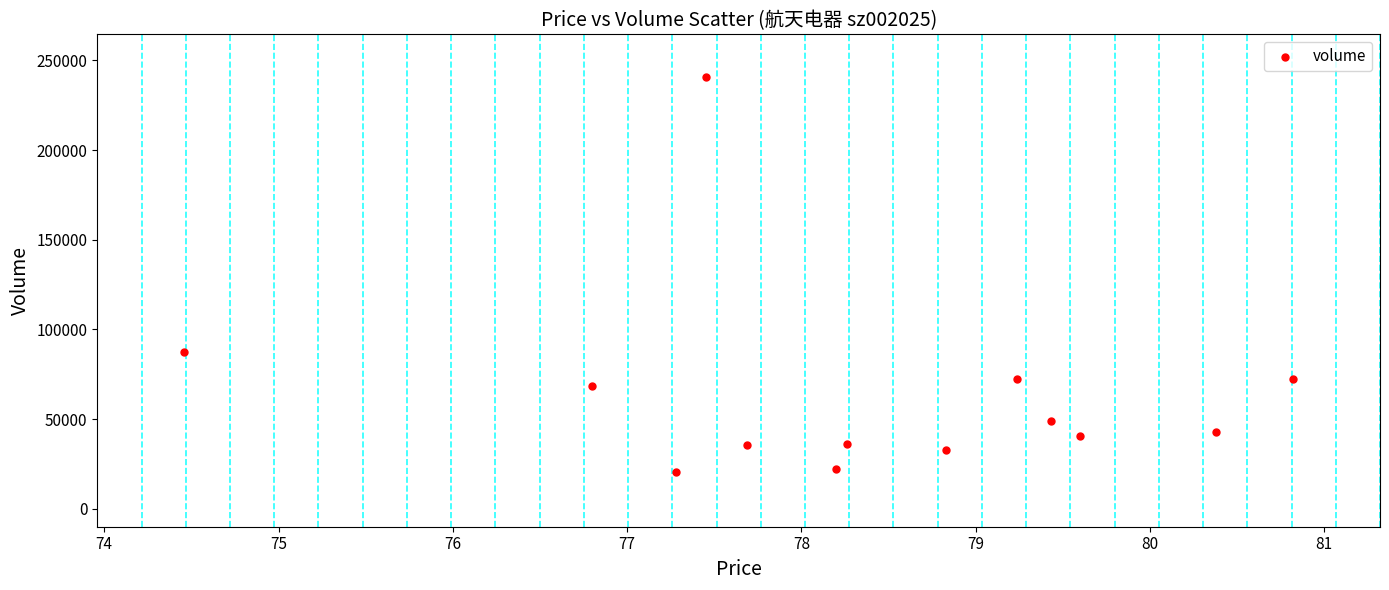

What is the range of Y values (max minus min)?

219709